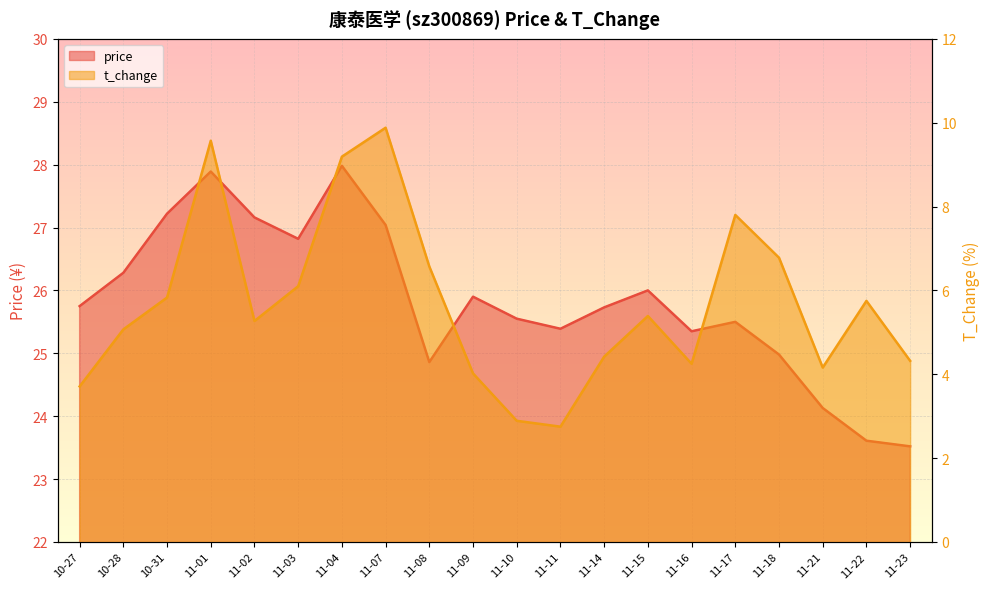

What value does the price series have at 11-03?

26.8